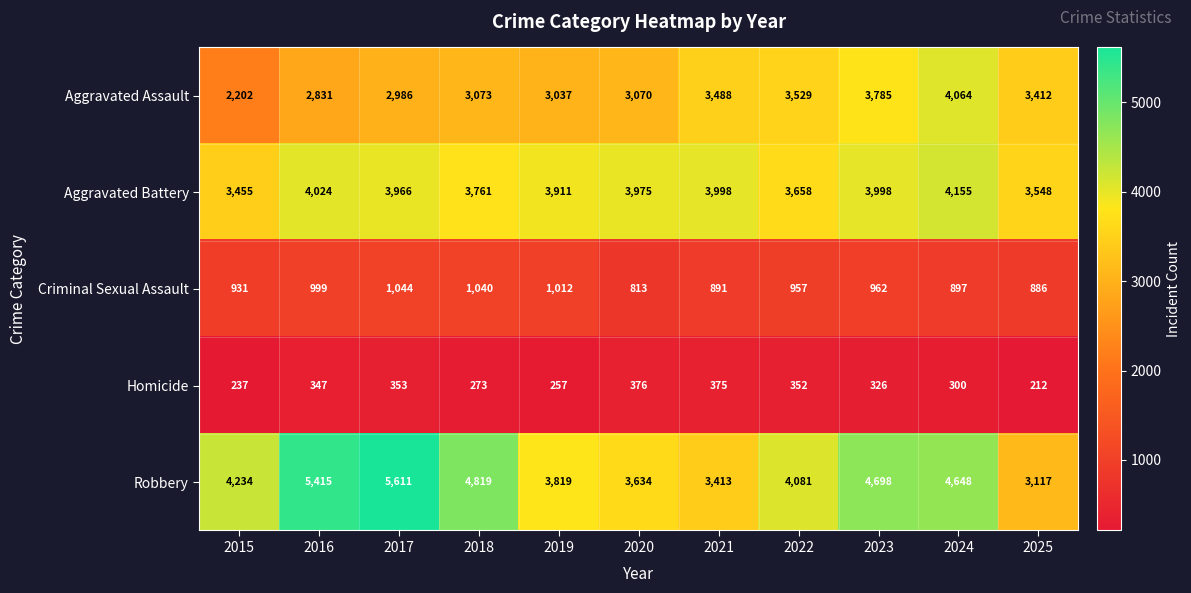

The Robbery series shows 7464 at 2023. True or false?

False